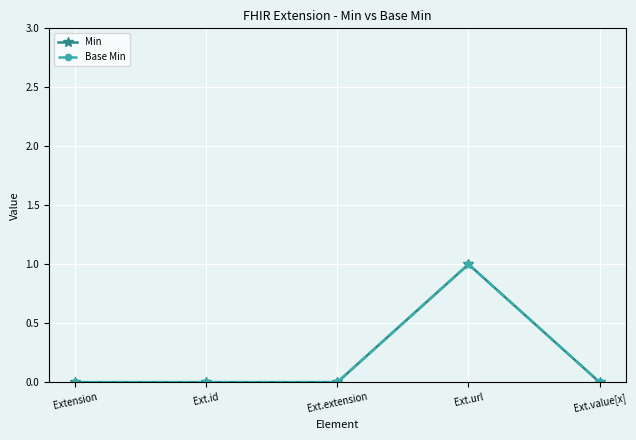

Reading left to right, what are all the values shown in this chart?

Min: Extension=0	Ext.id=0	Ext.extension=0	Ext.url=1	Ext.value[x]=0
Base Min: Extension=0	Ext.id=0	Ext.extension=0	Ext.url=1	Ext.value[x]=0